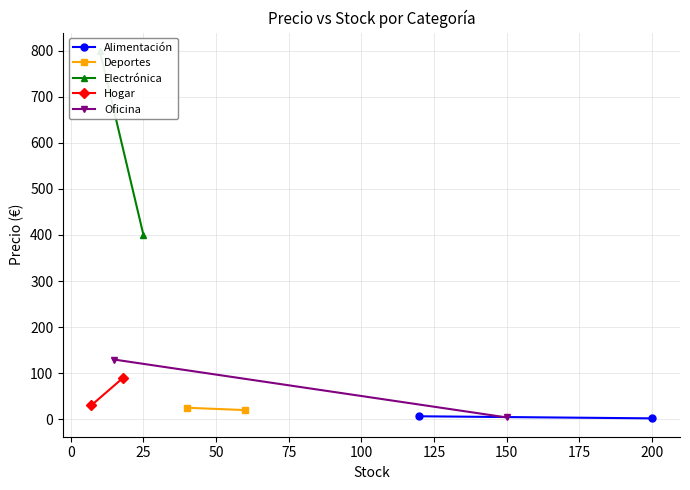

What is the sum of the Electrónica values at 0 and −25?

1199.0